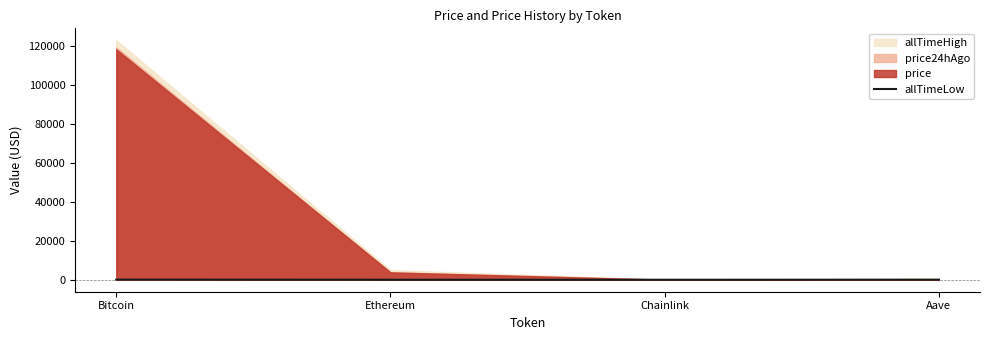

What is the sum of all values?

94.4